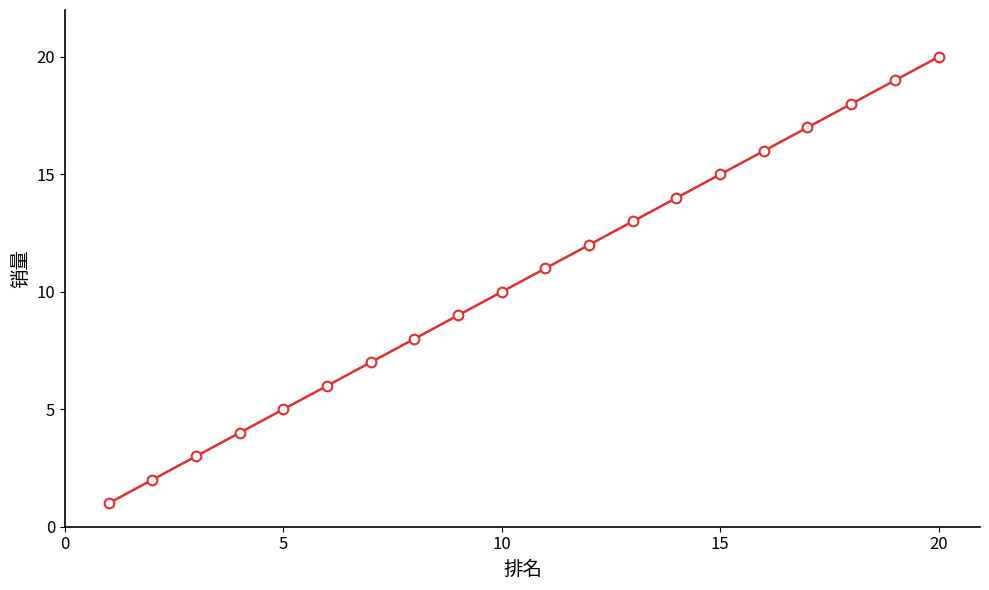

What is the greatest value displayed?

20